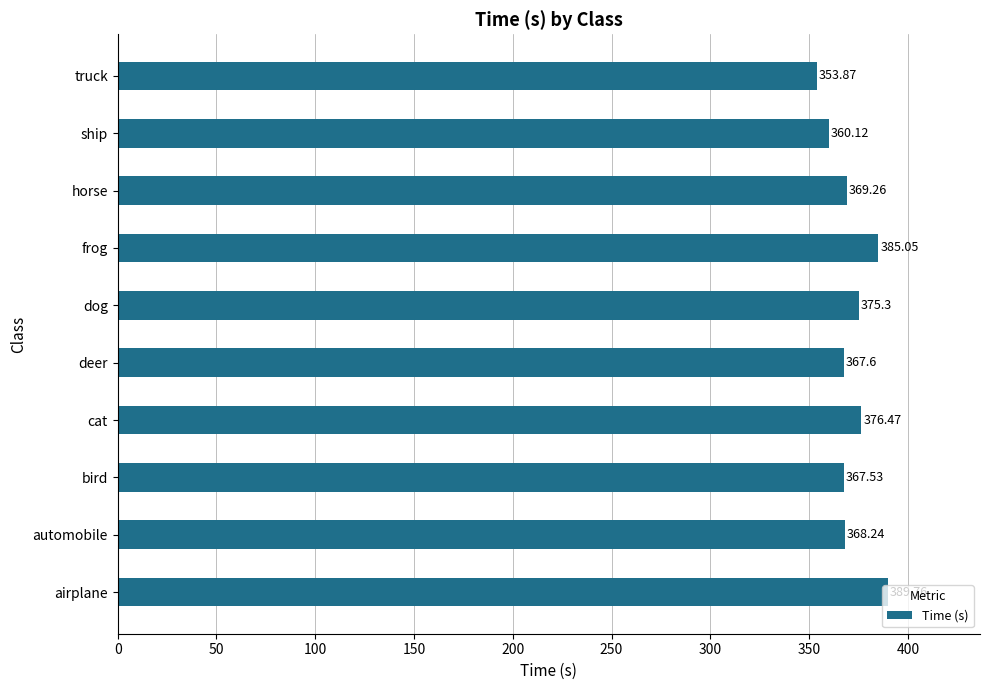

How many values exceed 369?

5